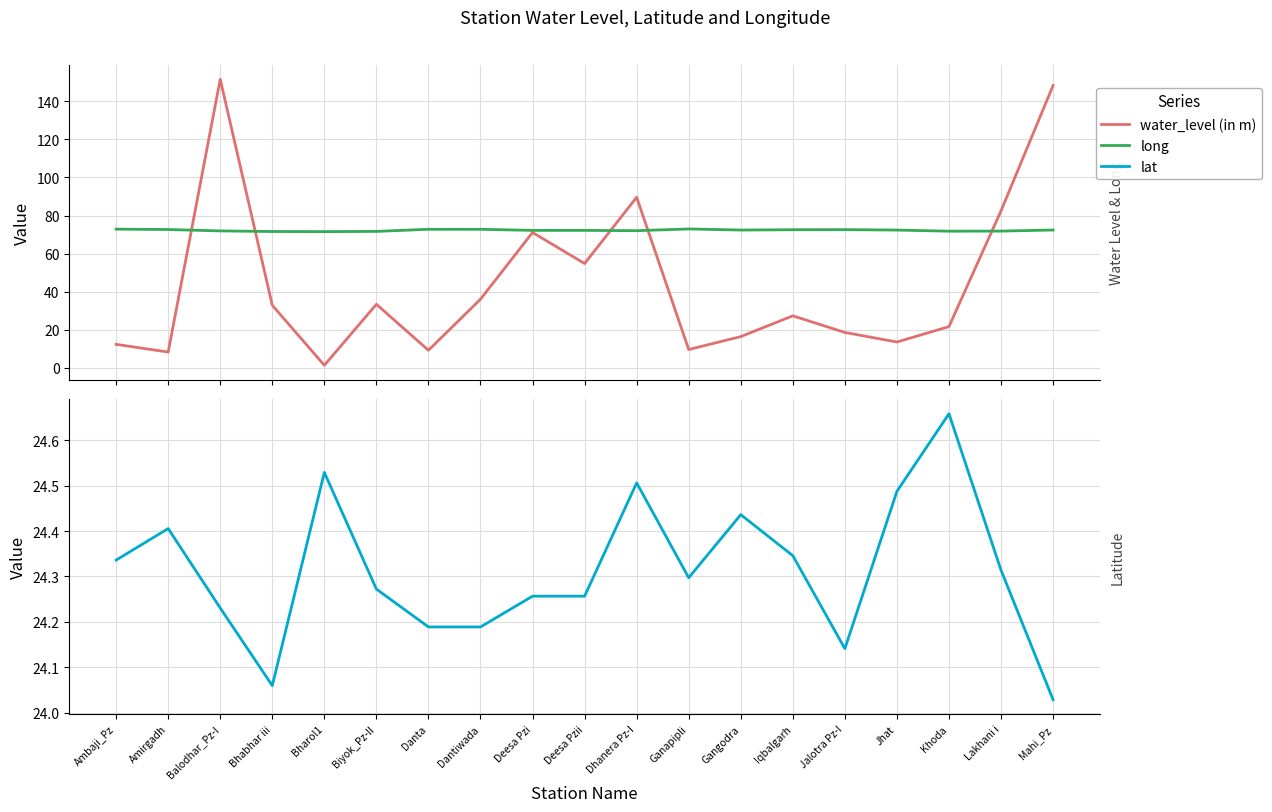

Read the water_level (in m) value at Amirgadh.

8.3